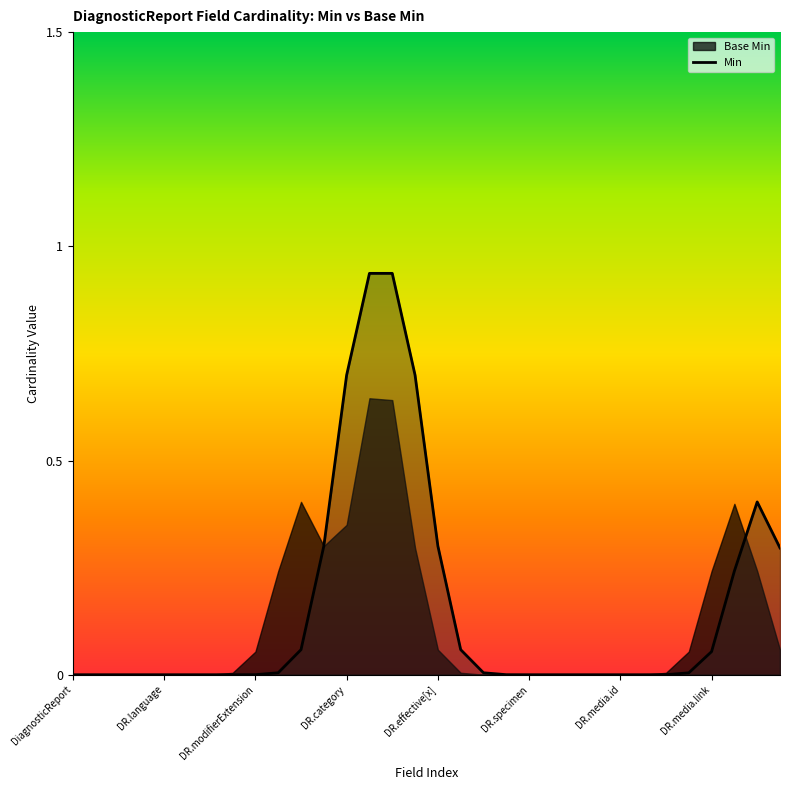

Does the chart have visible grid lines?

No